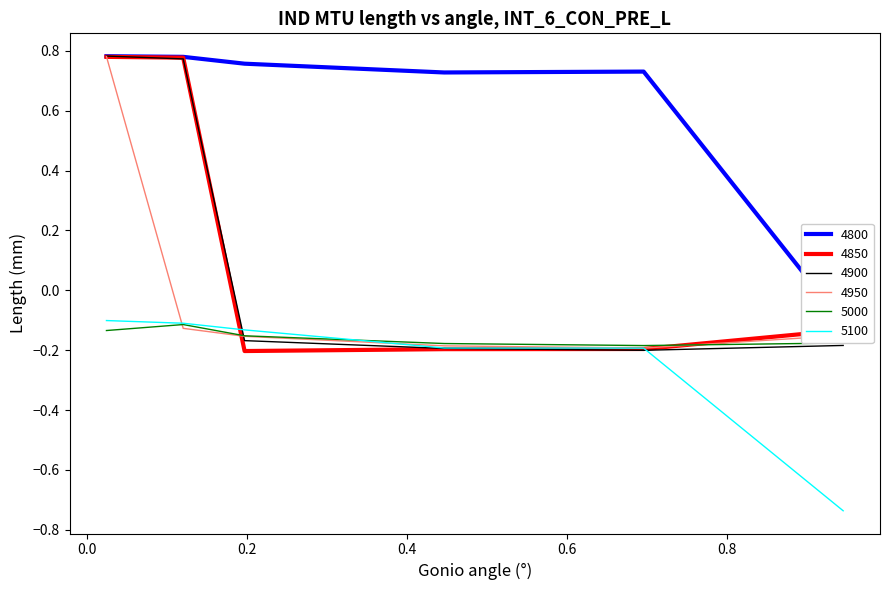

What is the total value across all series at 0.9452054794520548?

-1.5